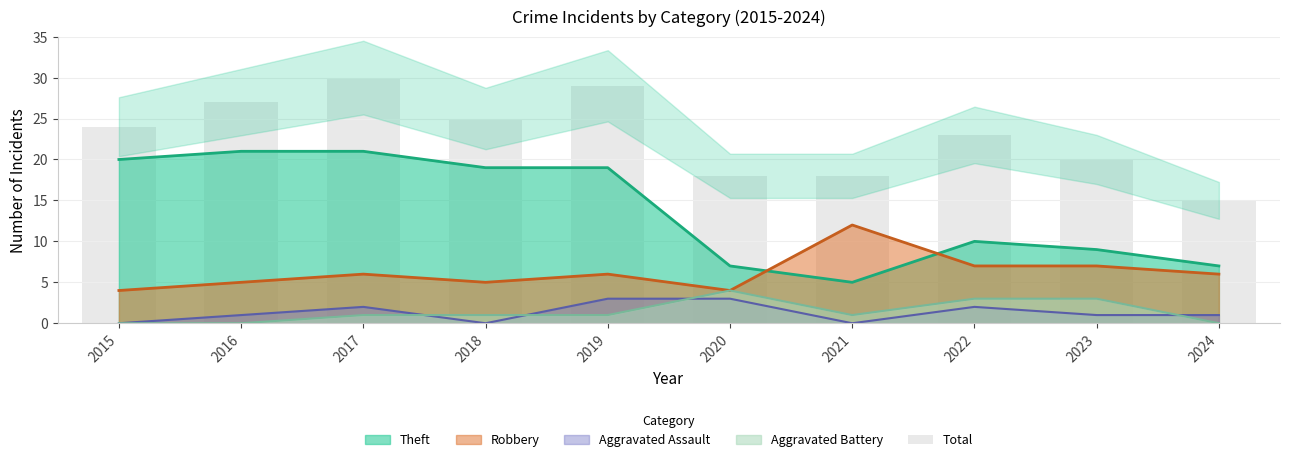

What is the average value?

23